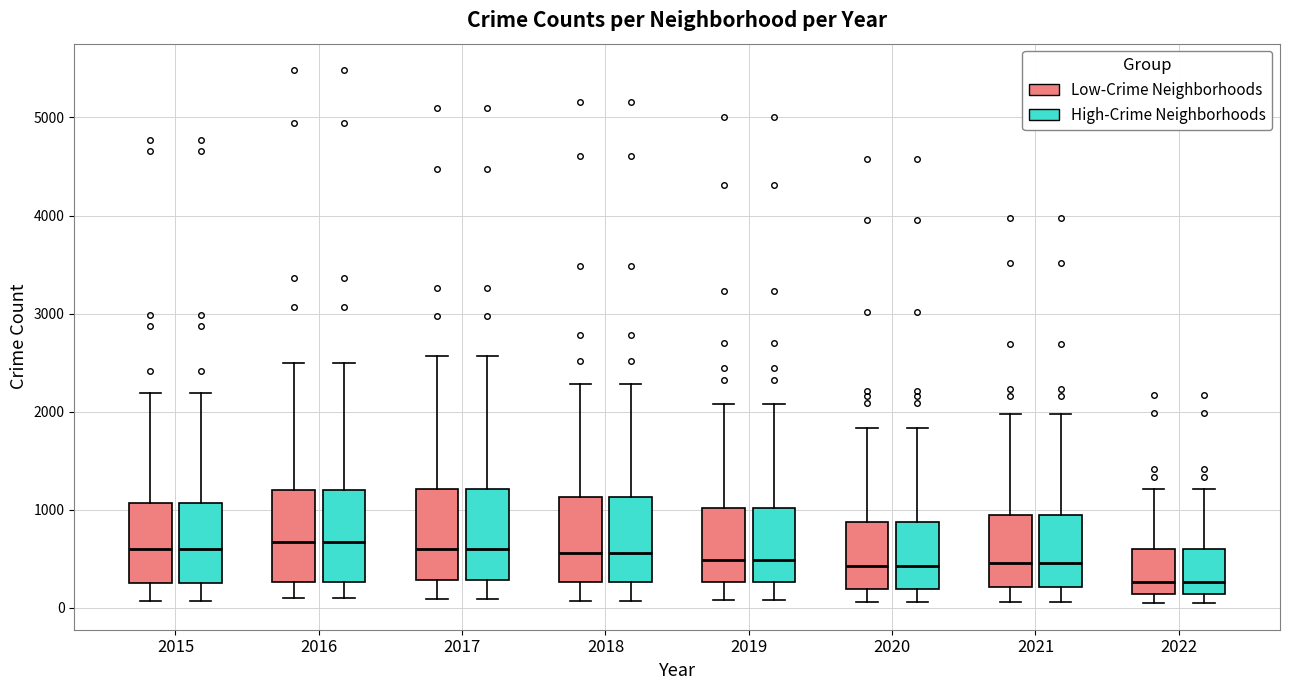

Reading left to right, read every box against the y-axis: the position of its median line, the range the box covers, and the ends of its whiskers. The values are not printed on the chart, so give them approximately, as read against the axis.

2015 (Low-Crime Neighborhoods): median 600, box 300 to 1100, whiskers 100 to 2200
2015 (High-Crime Neighborhoods): median 600, box 300 to 1100, whiskers 100 to 2200
2016 (Low-Crime Neighborhoods): median 700, box 300 to 1200, whiskers 100 to 2500
2016 (High-Crime Neighborhoods): median 700, box 300 to 1200, whiskers 100 to 2500
2017 (Low-Crime Neighborhoods): median 600, box 300 to 1200, whiskers 100 to 2600
2017 (High-Crime Neighborhoods): median 600, box 300 to 1200, whiskers 100 to 2600
2018 (Low-Crime Neighborhoods): median 600, box 300 to 1100, whiskers 100 to 2300
2018 (High-Crime Neighborhoods): median 600, box 300 to 1100, whiskers 100 to 2300
2019 (Low-Crime Neighborhoods): median 500, box 300 to 1000, whiskers 100 to 2100
2019 (High-Crime Neighborhoods): median 500, box 300 to 1000, whiskers 100 to 2100
2020 (Low-Crime Neighborhoods): median 400, box 200 to 900, whiskers 100 to 1800
2020 (High-Crime Neighborhoods): median 400, box 200 to 900, whiskers 100 to 1800
2021 (Low-Crime Neighborhoods): median 500, box 200 to 1000, whiskers 100 to 2000
2021 (High-Crime Neighborhoods): median 500, box 200 to 1000, whiskers 100 to 2000
2022 (Low-Crime Neighborhoods): median 300, box 100 to 600, whiskers 0 to 1200
2022 (High-Crime Neighborhoods): median 300, box 100 to 600, whiskers 0 to 1200